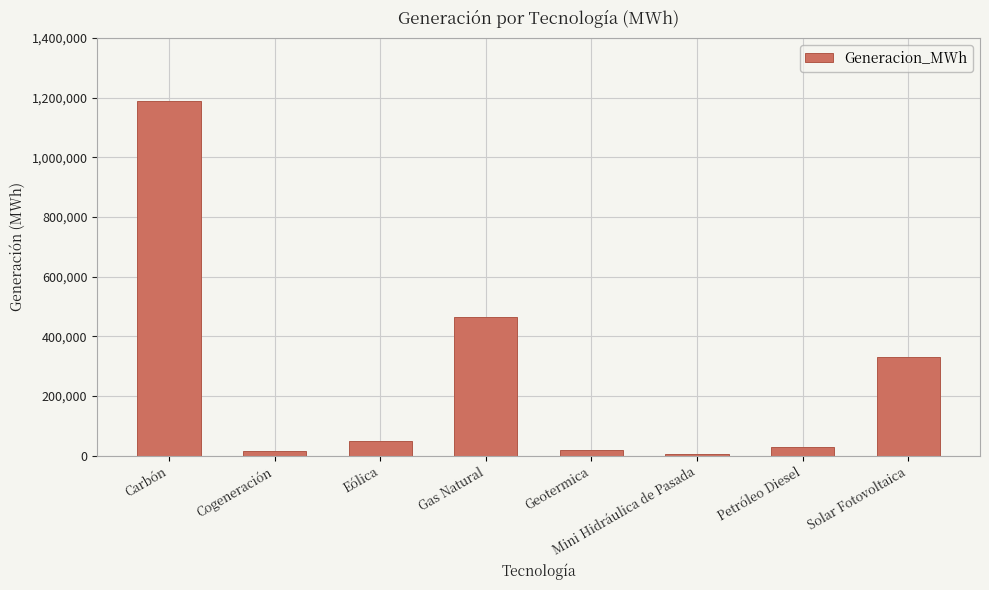

What is the label of the 1st bar from the left?

Carbón